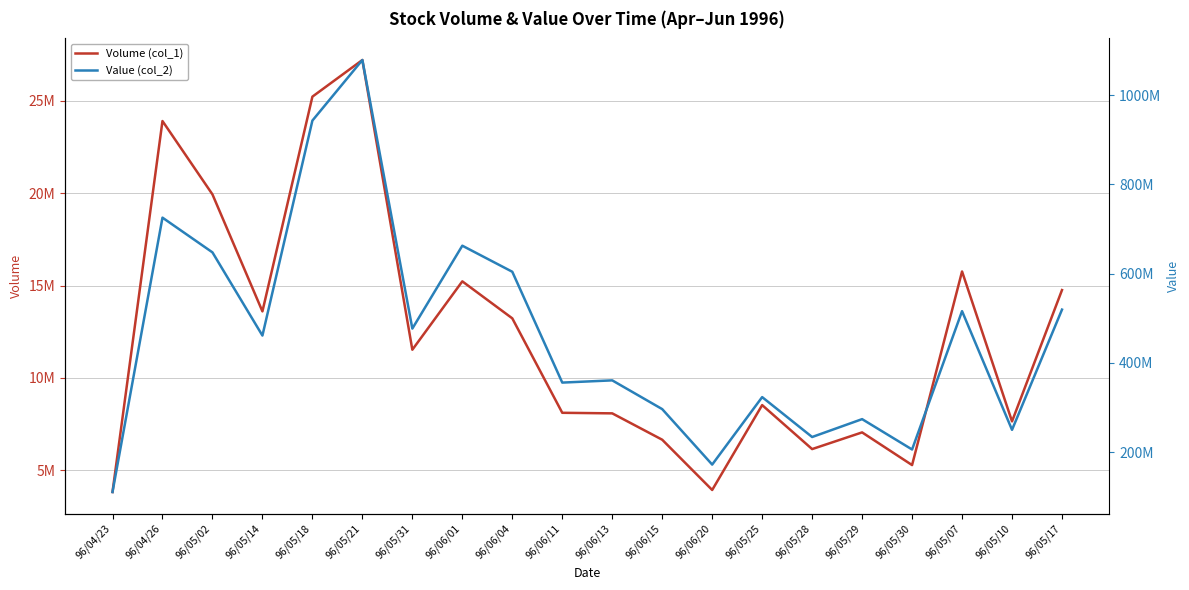

At which label does Value (col_2) reach its peak?

96/05/21